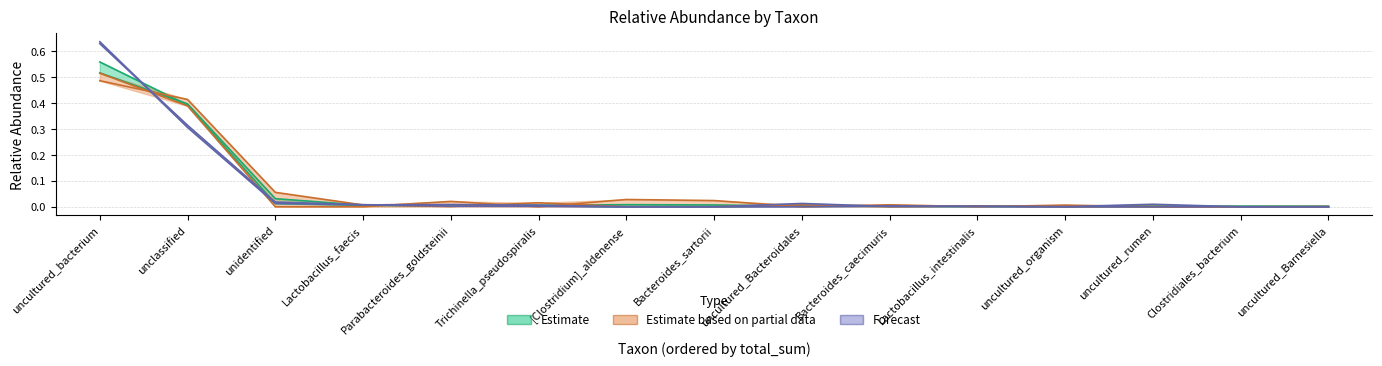

At how many categories does at least one series exceed 0?

15